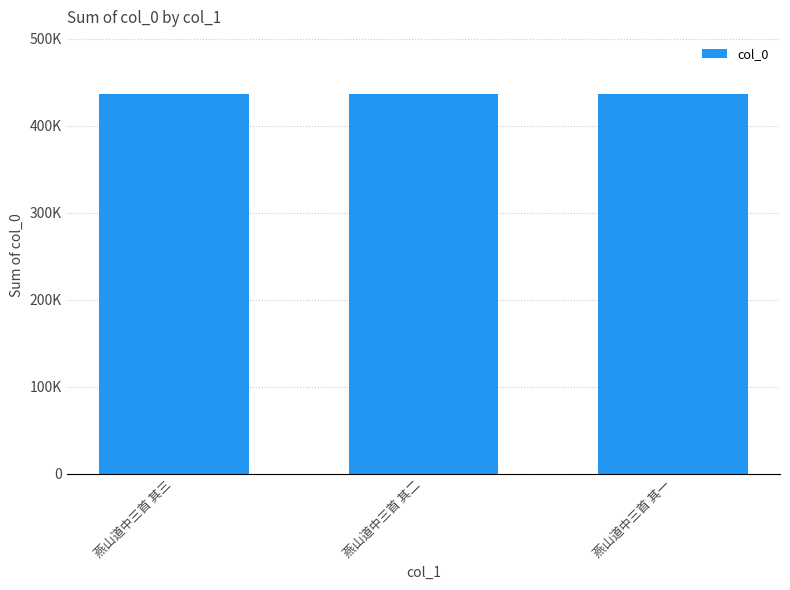

What position from the right is 燕山道中三首 其三?

3